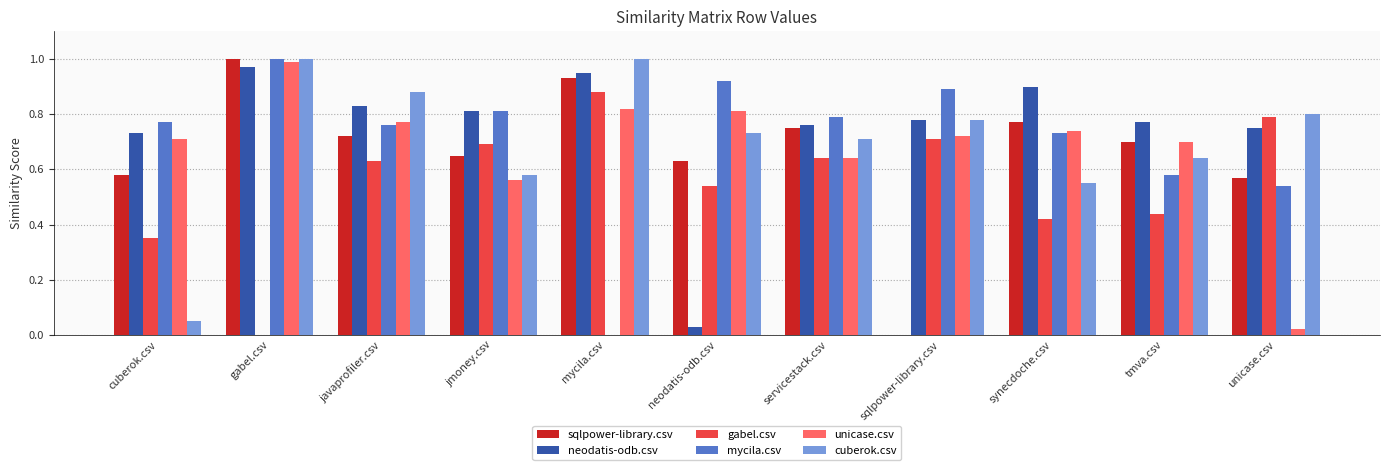

How many series are shown in this chart?

6